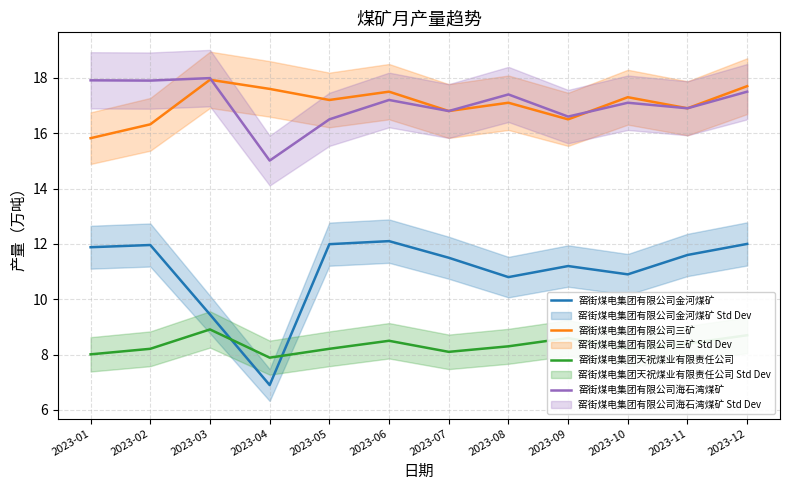

Which series ends up on top after the final intersection of 窑街煤电集团有限公司海石湾煤矿 and 窑街煤电集团有限公司三矿?

窑街煤电集团有限公司三矿